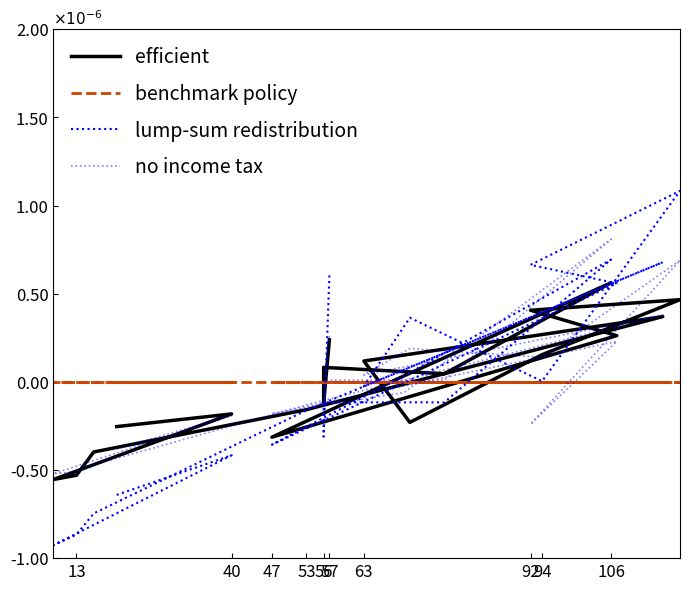

How many interior local peaks does the lump-sum redistribution series have?

5